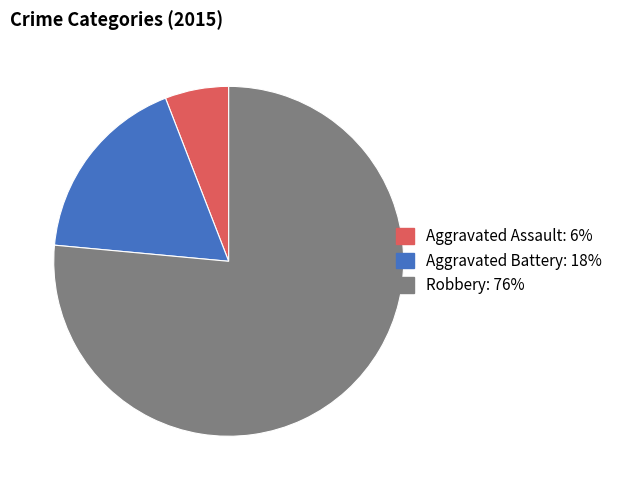

Count the number of slices in the pie.

3